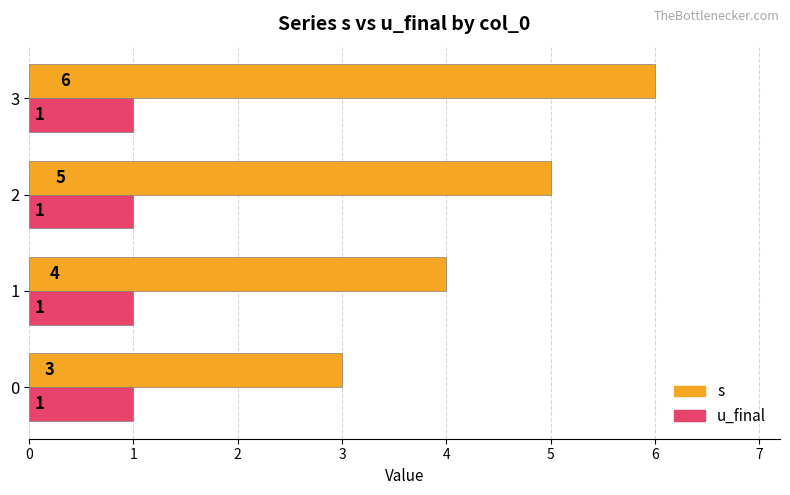

Which series has the widest spread of values?

s